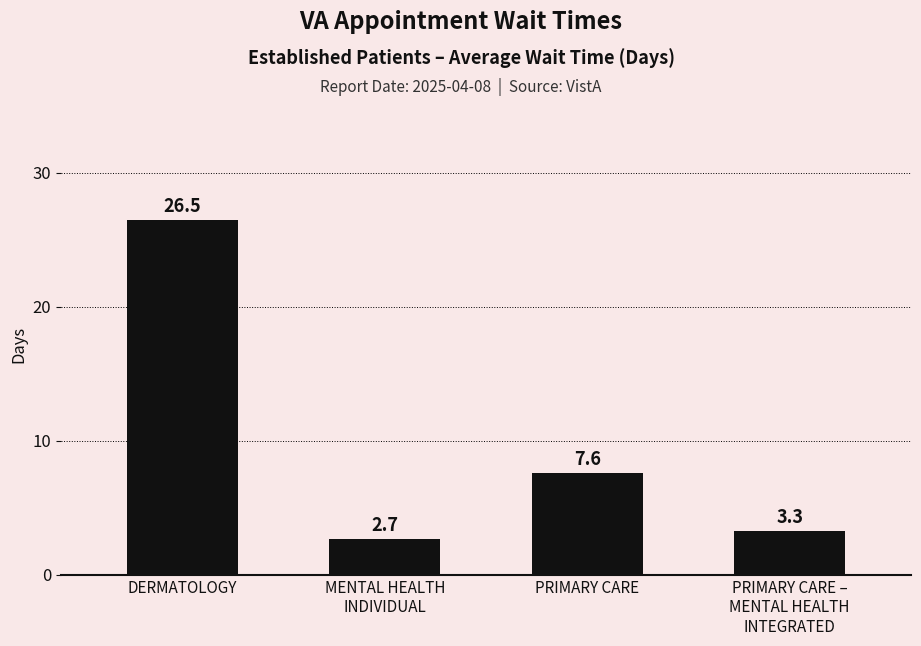

Rank the categories by value from lowest to highest.

MENTAL HEALTH
INDIVIDUAL, PRIMARY CARE –
MENTAL HEALTH
INTEGRATED, PRIMARY CARE, DERMATOLOGY